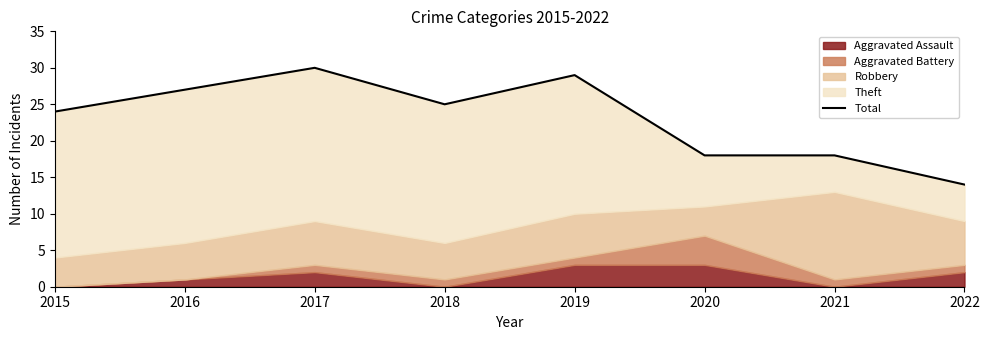

What is the change in value from 2017 to 2020?

-12